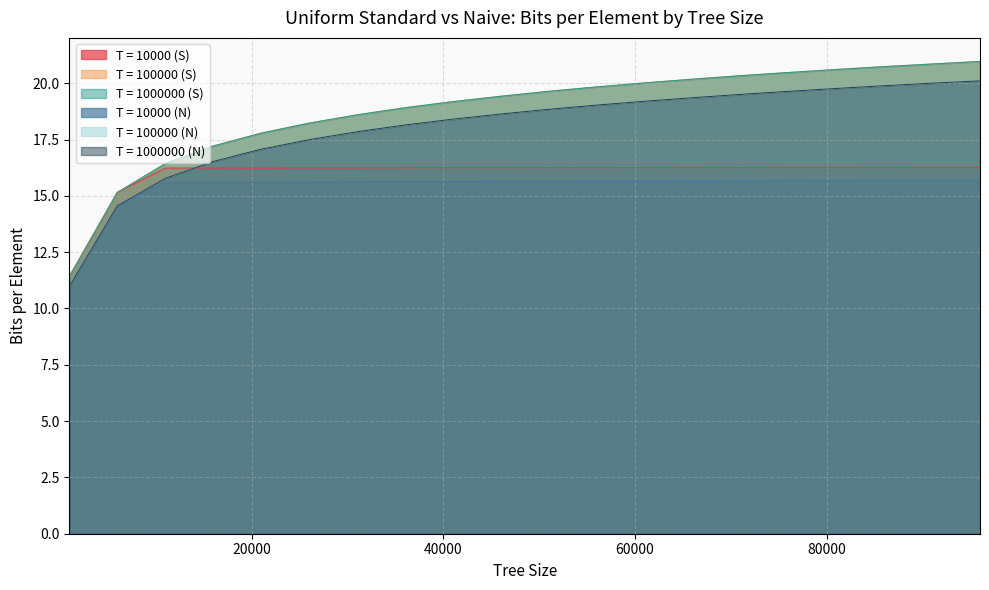

Which series has the widest spread of values?

T = 100000 (S)